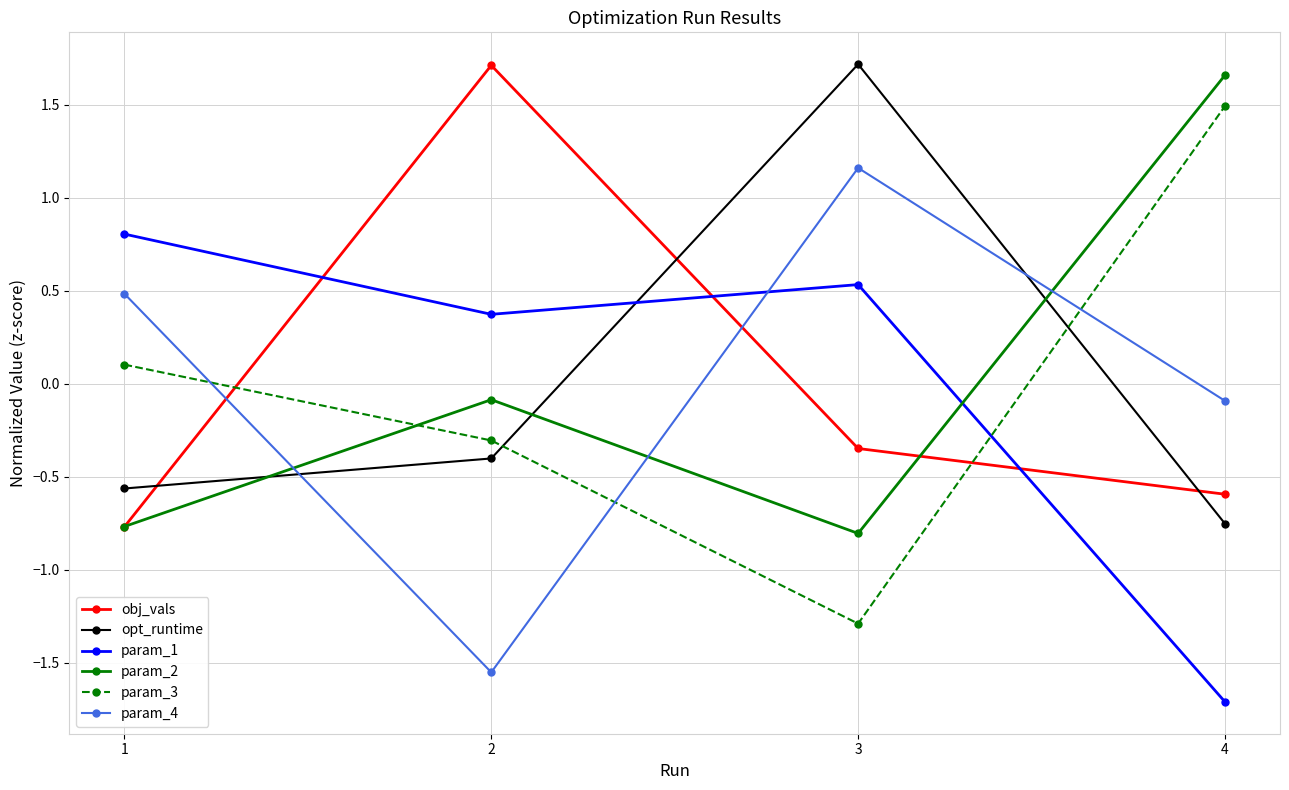

At how many categories does at least one series exceed 1?

3